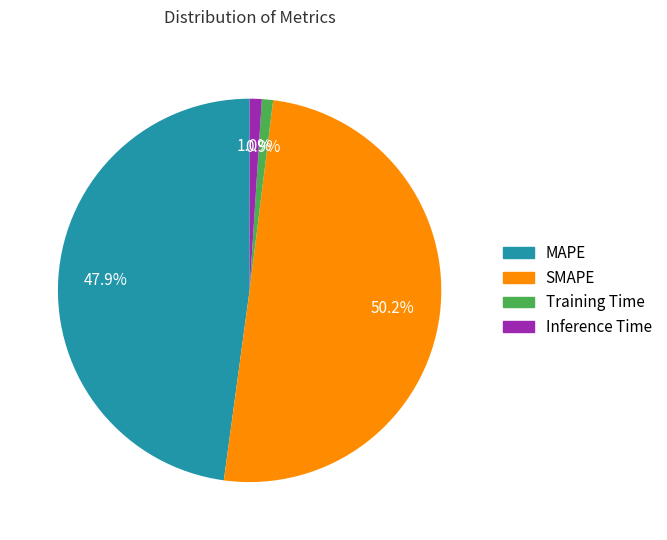

The SMAPE slice represents 42% of the pie. True or false?

False